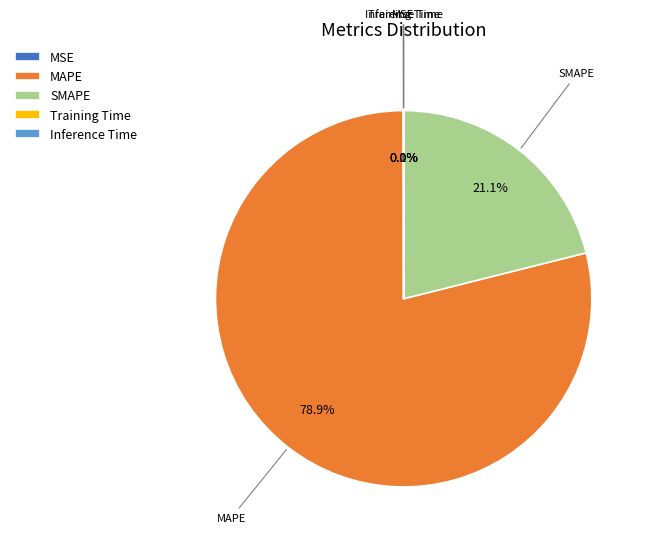

Does any single category account for the majority?

Yes